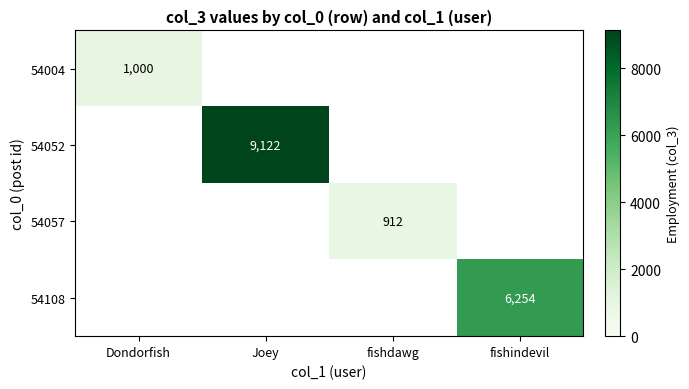

Is it true that 54052 equals 9122 at Joey?

True